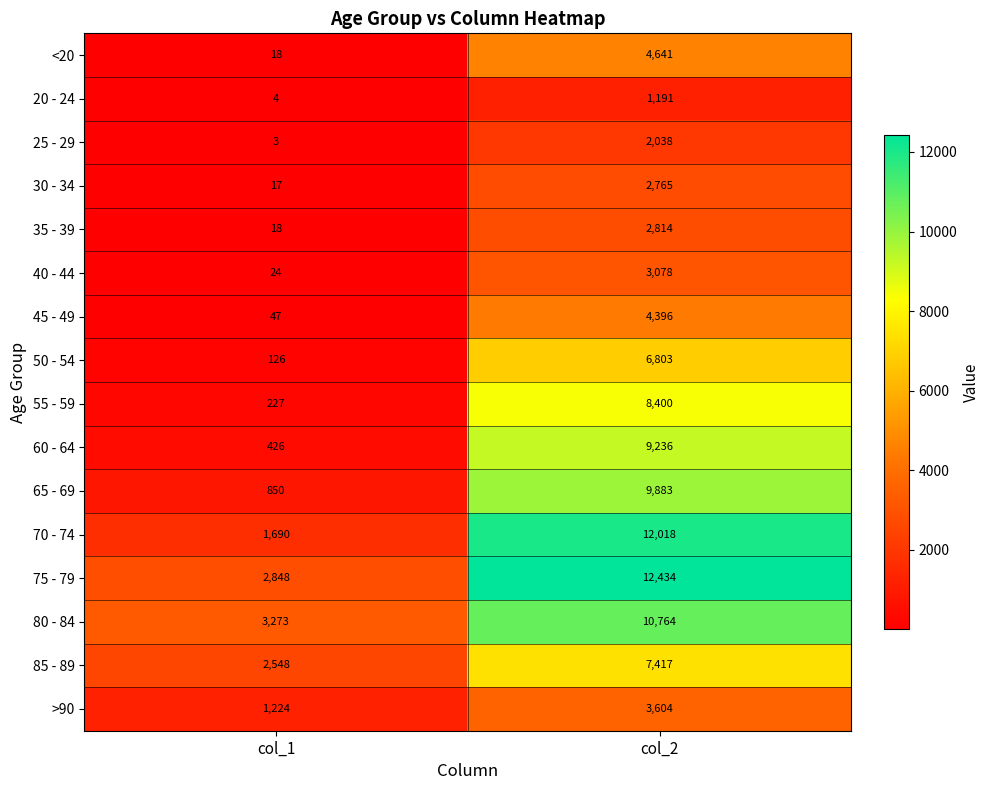

What is the average value of the 55 - 59 series?

4314